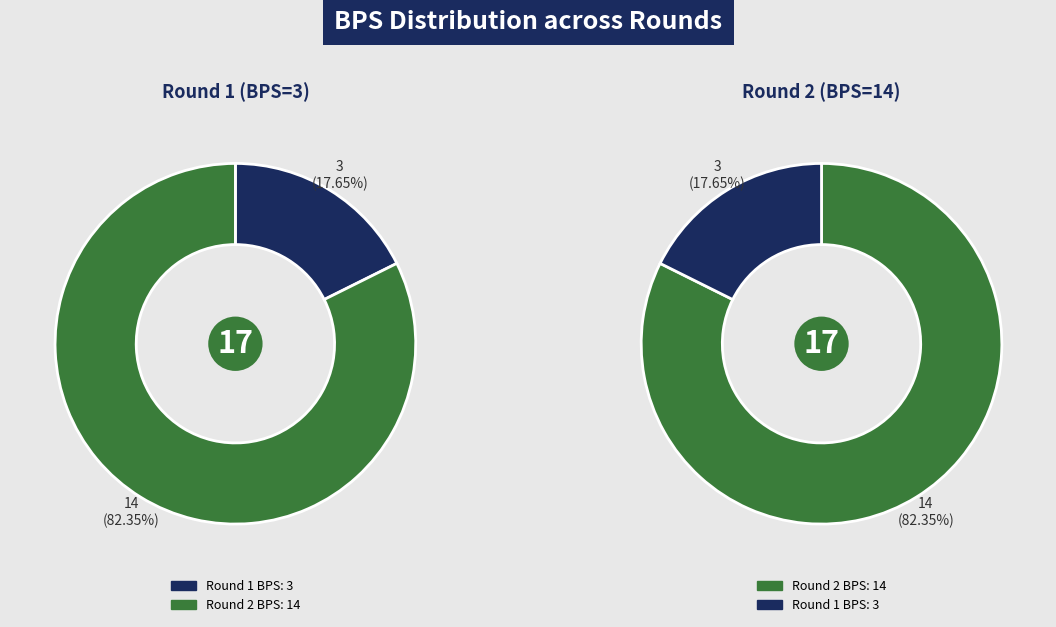

To the nearest percent, what is the difference between the 14 (BPS, Round 2) and 3 (BPS, Round 1) slice percentages?

65%